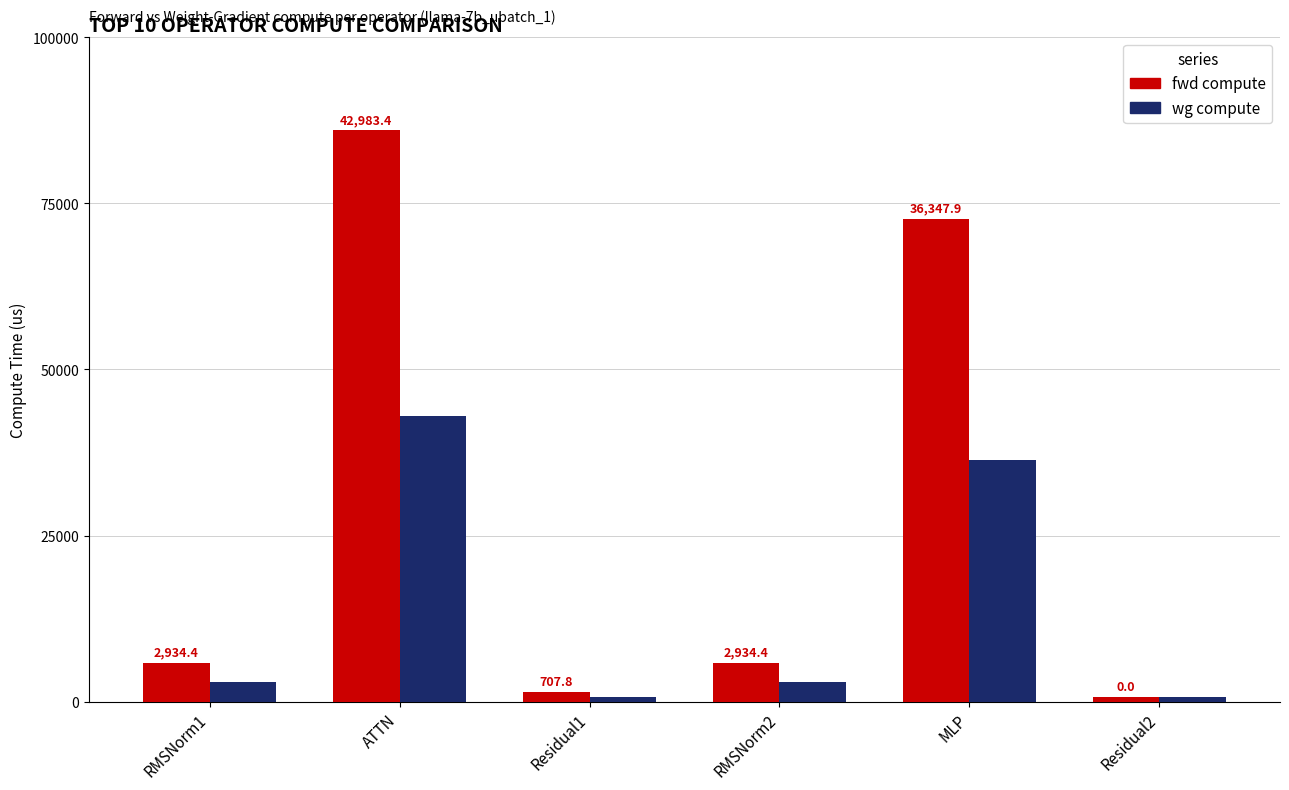

At which category is the sum across all series the highest?

ATTN